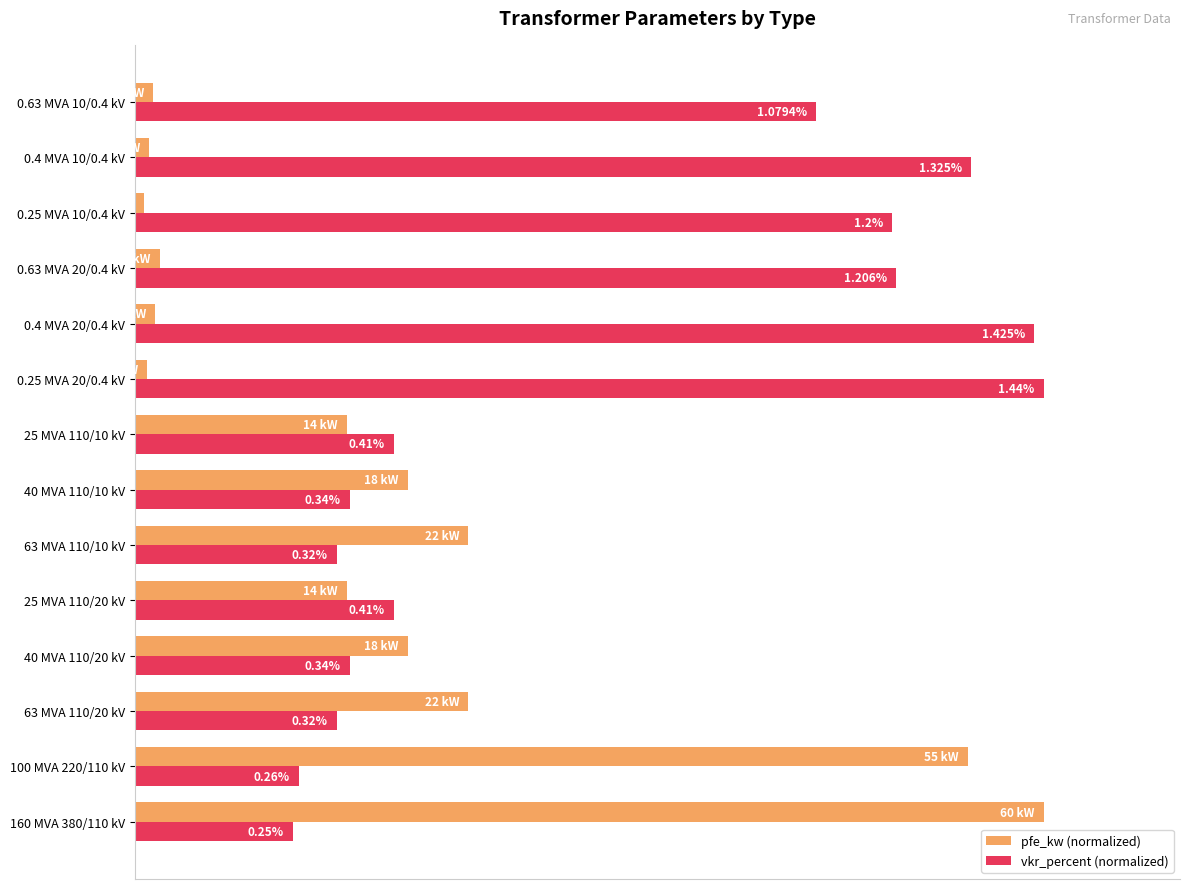

What are all the series names shown in the legend?

pfe_kw (normalized), vkr_percent (normalized)